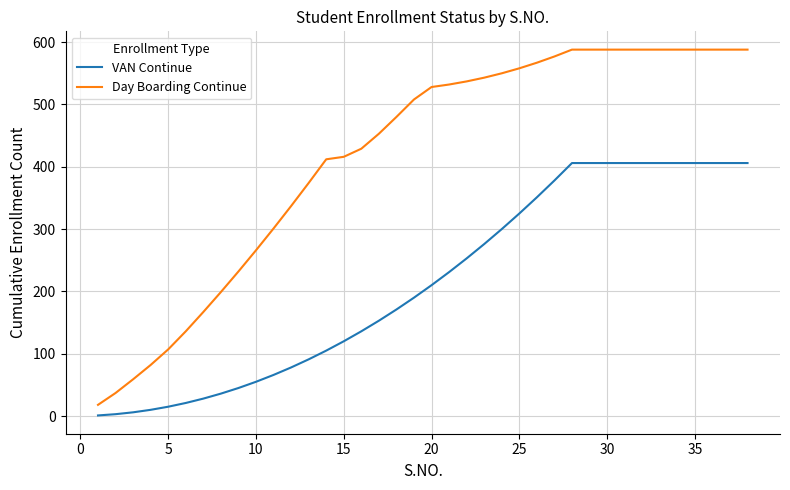

True or false: Day Boarding Continue and VAN Continue intersect in this chart.

False